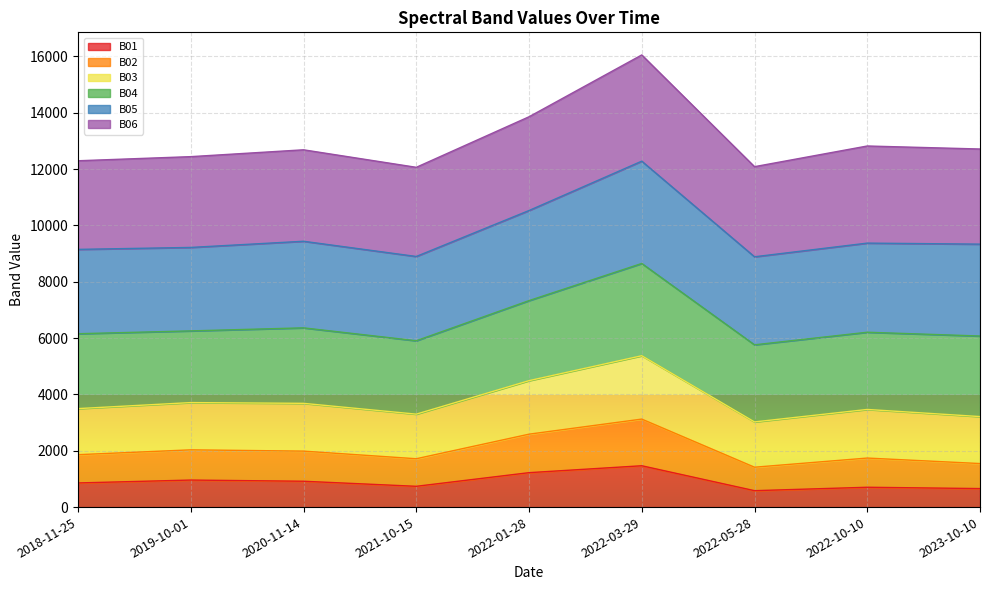

What is the maximum value for B01?

1467.6